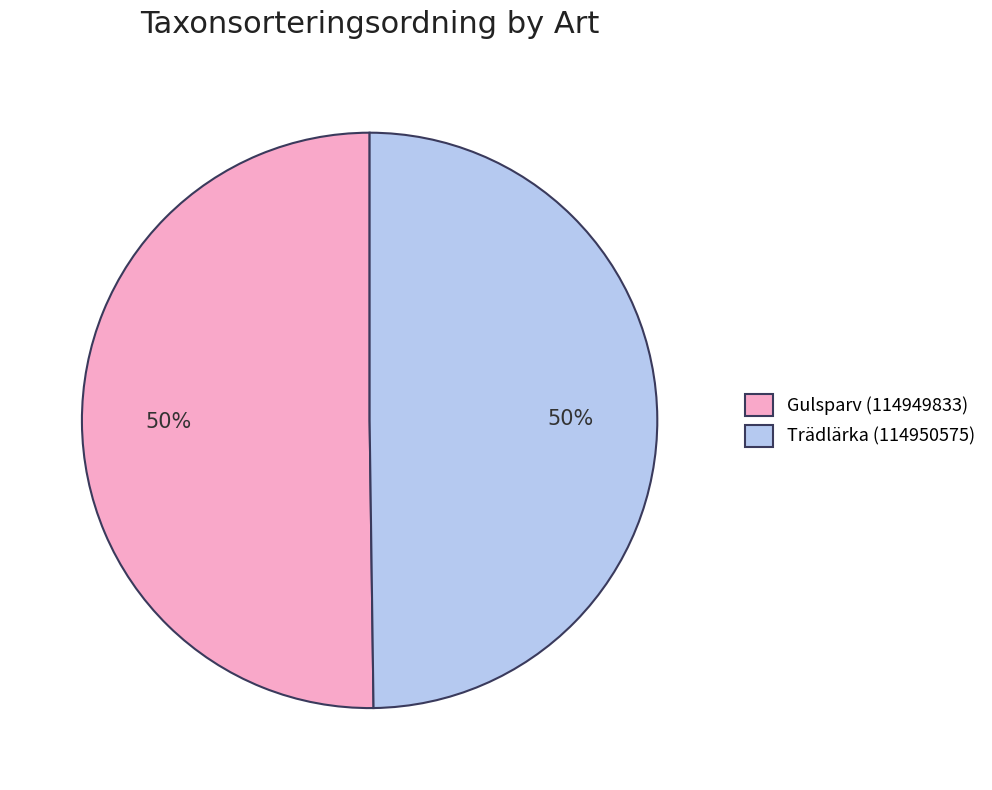

What is the ratio of the value at Trädlärka (114950575) to the value at Gulsparv (114949833)?

1.0